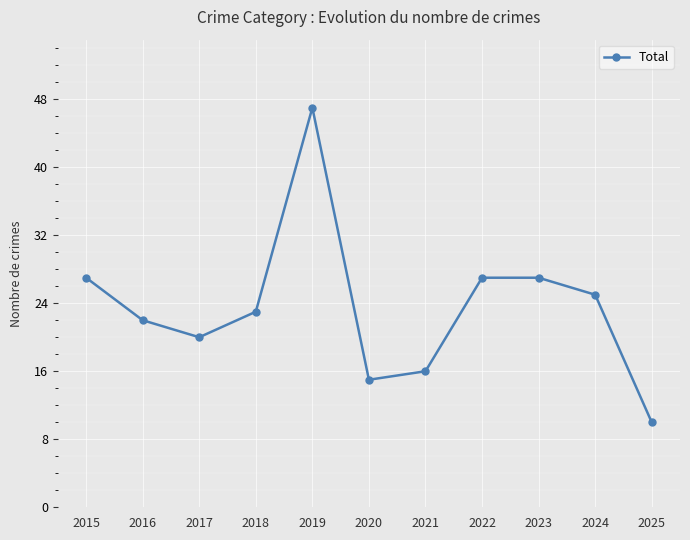

The value at 2015 is 41. True or false?

False